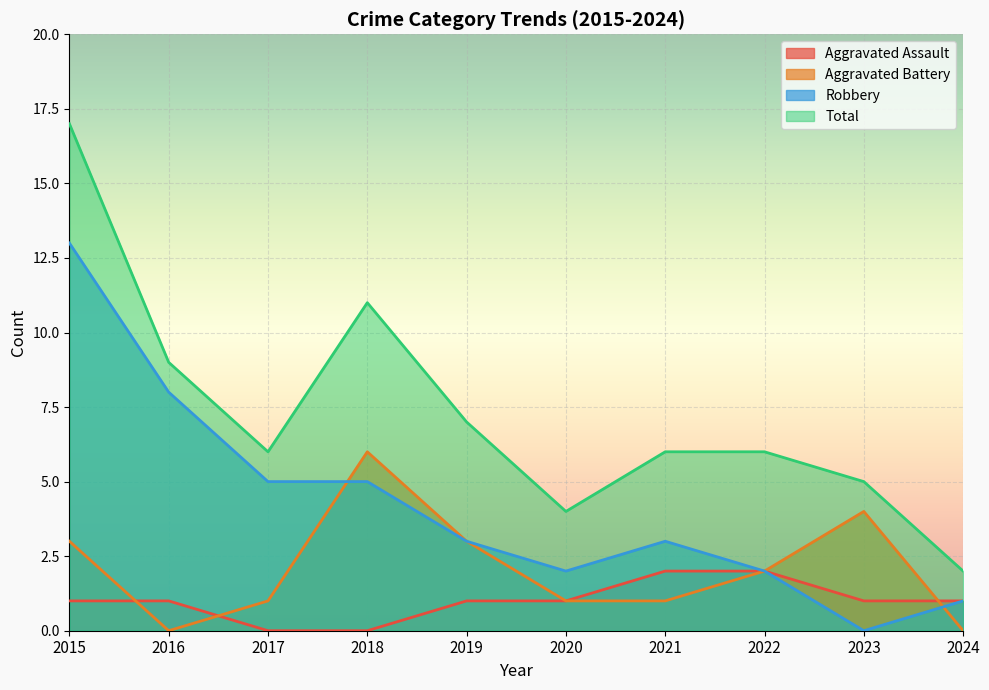

What are all the series names shown in the legend?

Aggravated Assault, Aggravated Battery, Robbery, Total